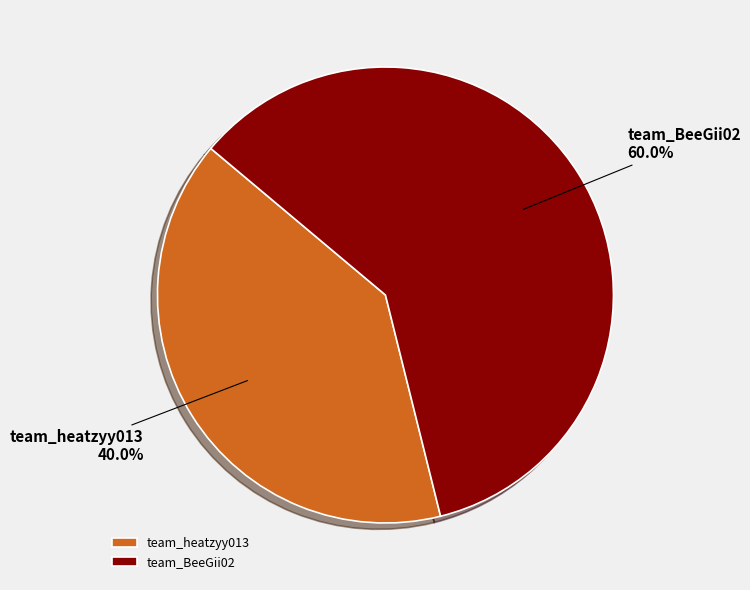

Which slice is the smallest?

team_heatzyy013